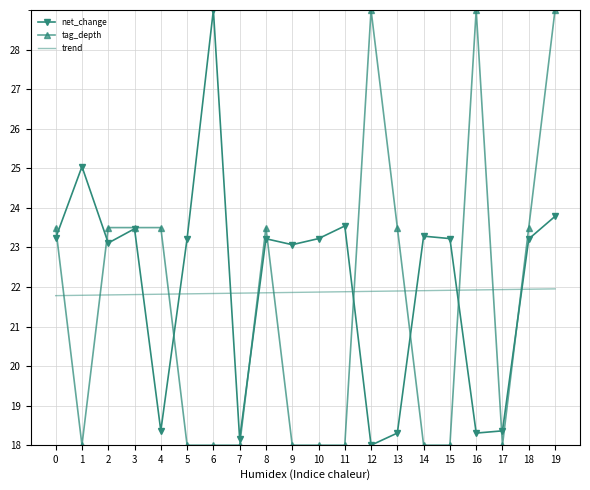

Rank the series at 19 from highest to lowest value.

tag_depth, net_change, trend